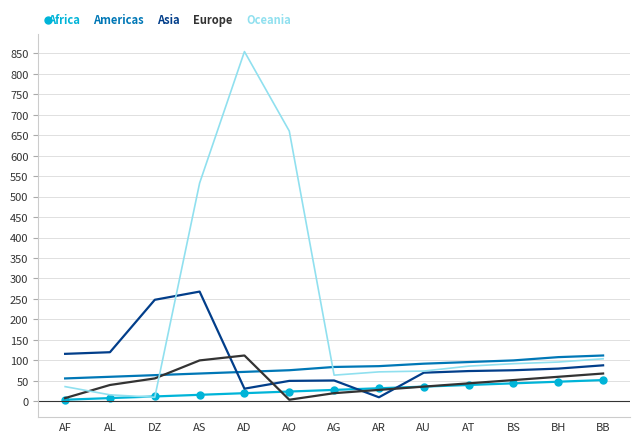

What is the total value across all series at AG?

247